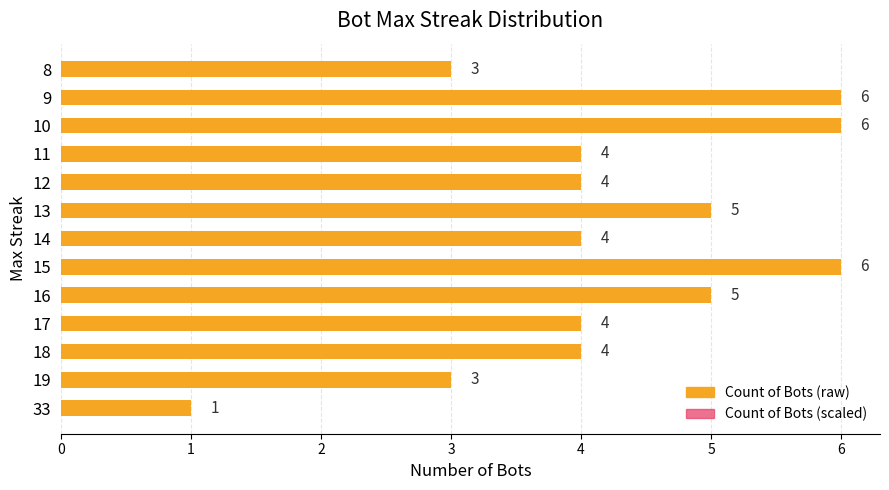

What is the sum of all Count of Bots (raw) values?

55.0